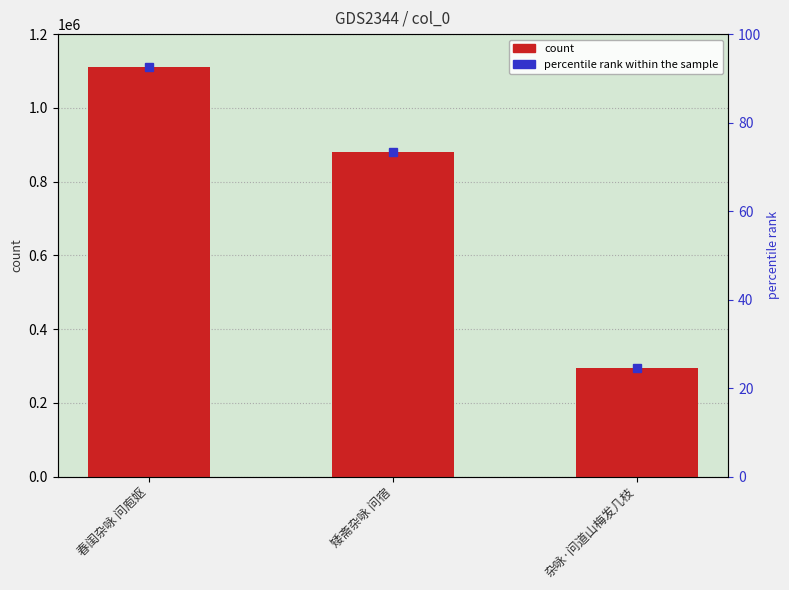

How many data points does each series have?

3